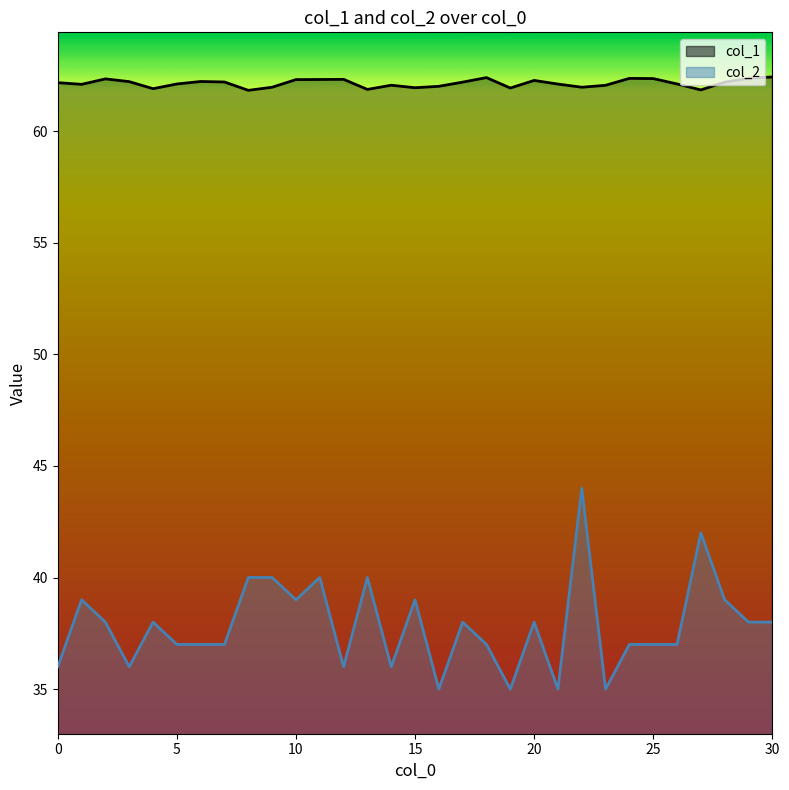

What is the total value across all series at 23?

97.1